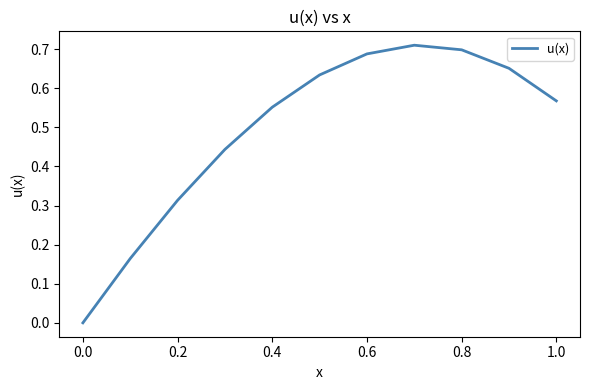

Count the number of categories in the chart.

11